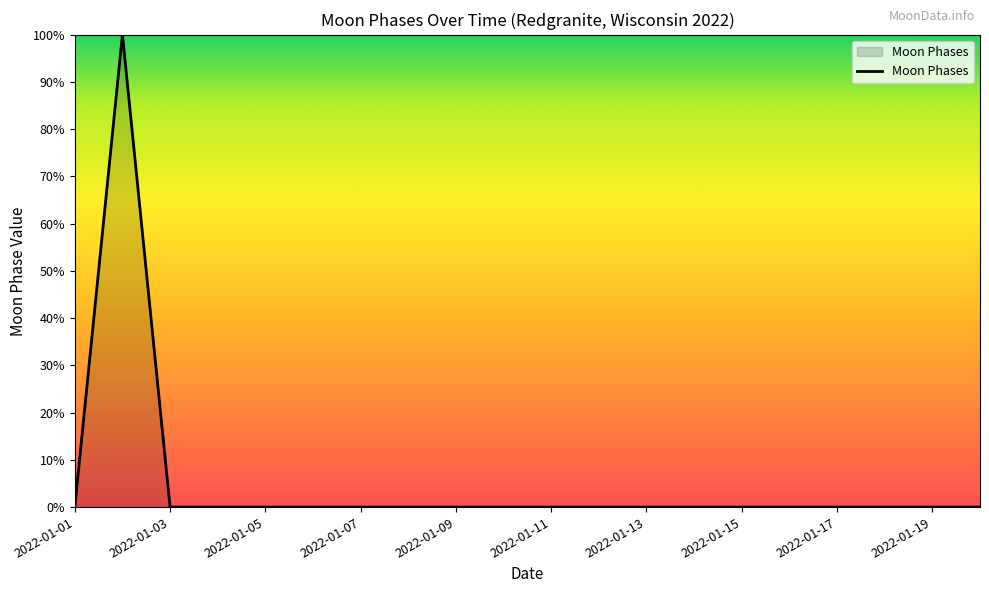

What is the difference between the maximum and minimum values?

100